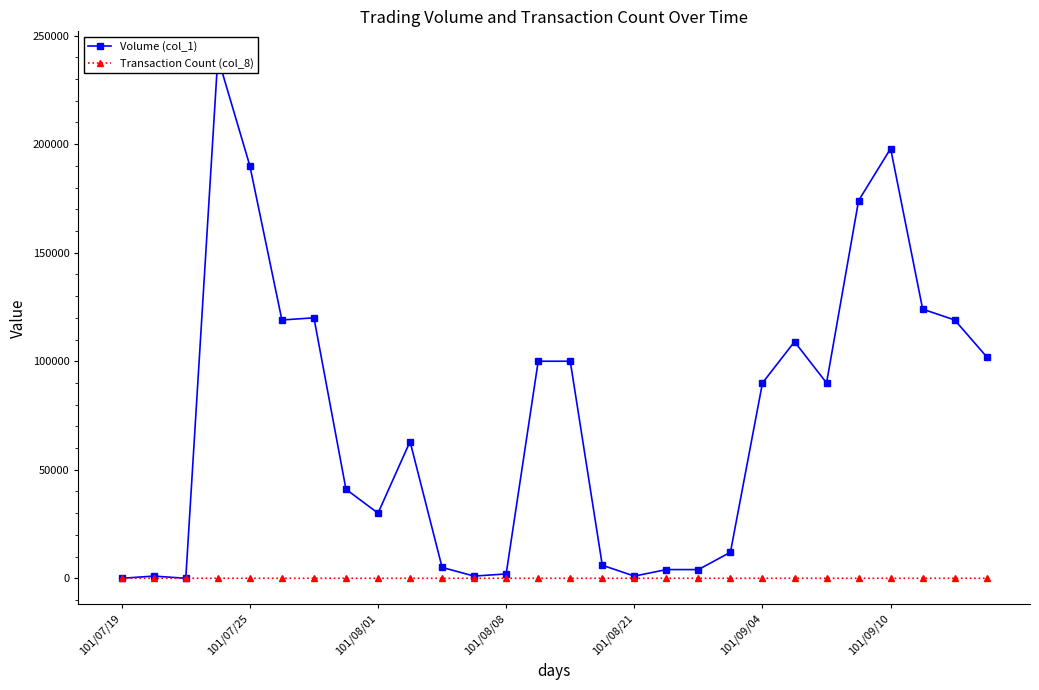

The Volume (col_1) series shows 6000 at 15. True or false?

True